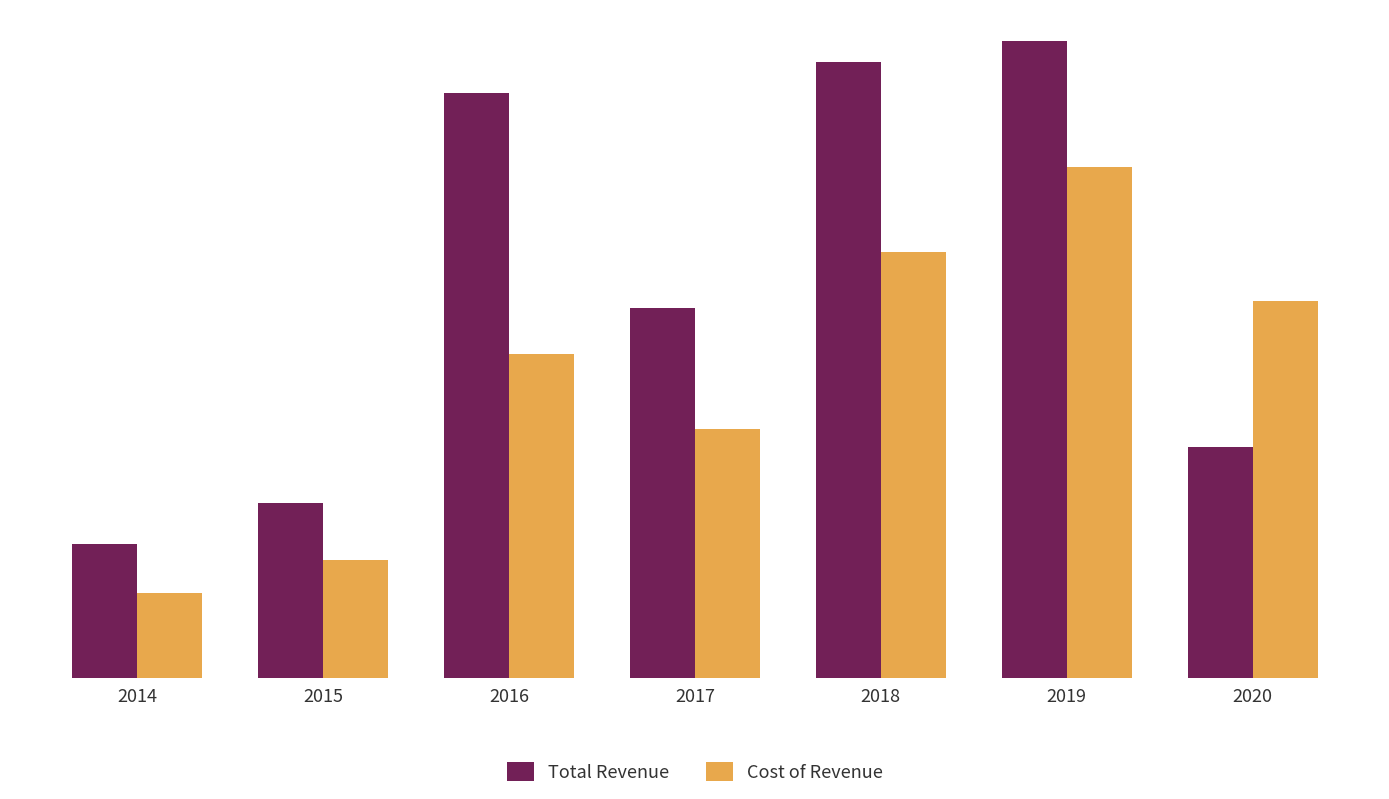

Are the bars grouped side by side (vs. stacked)?

Yes